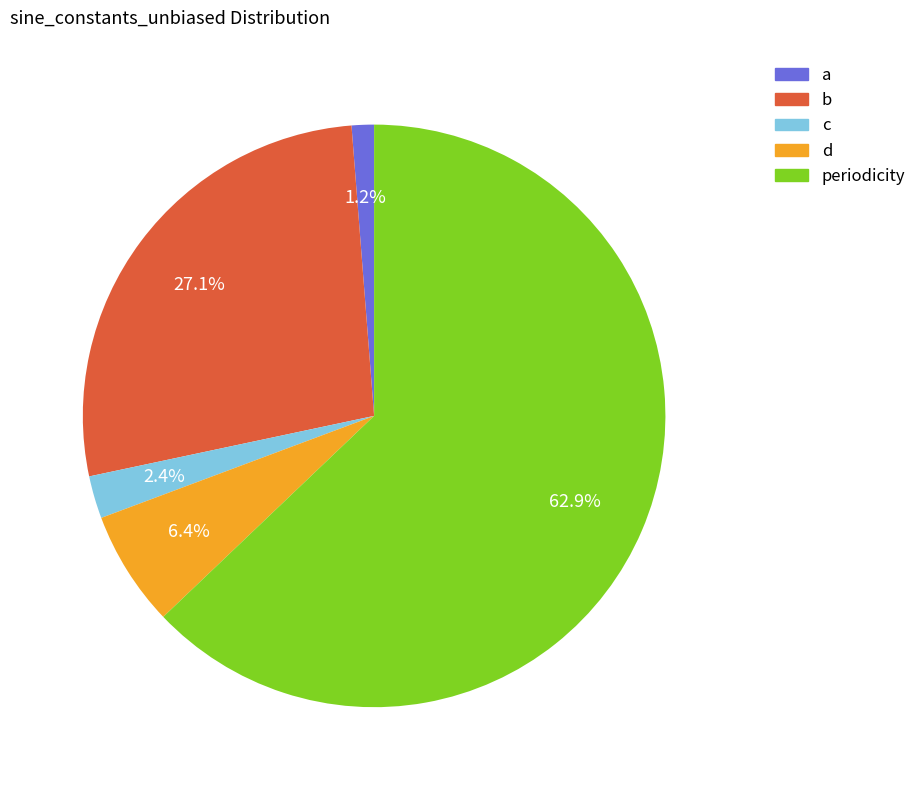

Which category has the biggest portion of the pie?

periodicity